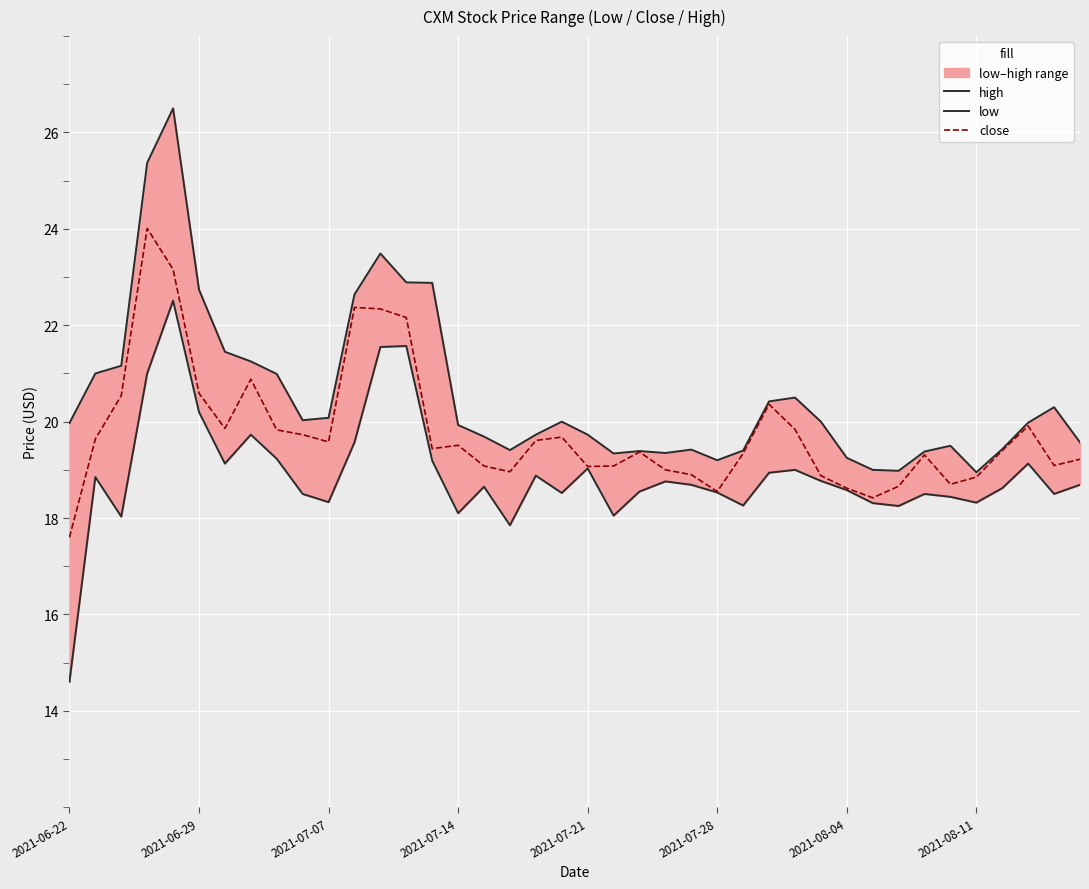

Is it true that close equals 6.7 at 2021-07-28?

False